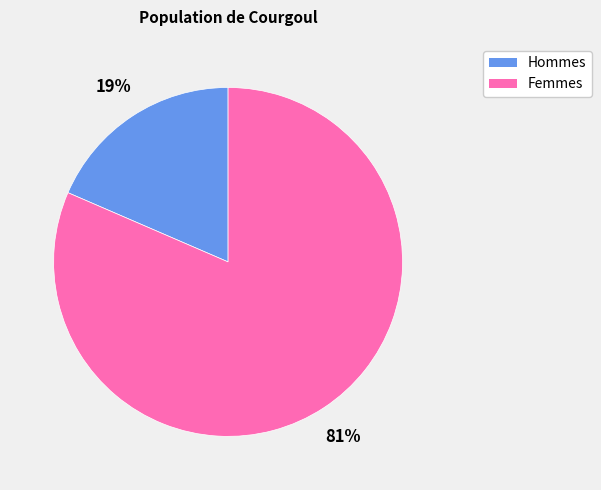

To the nearest percent, what is the average slice percentage?

50%